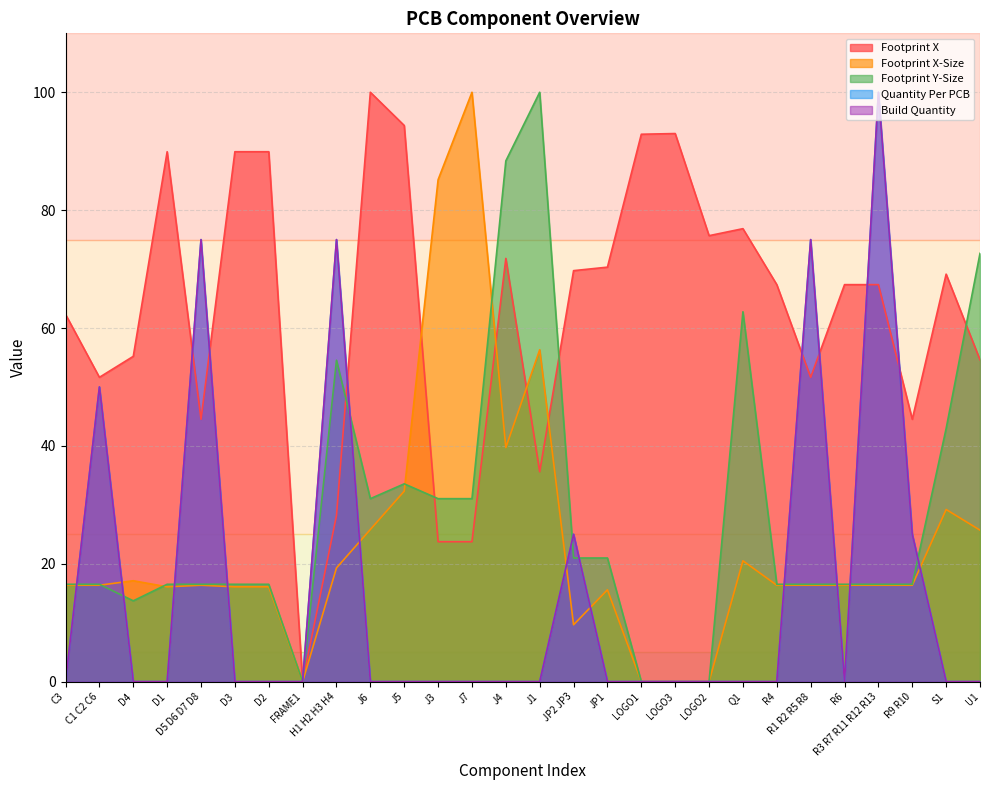

At how many categories does at least one series exceed 0?

27